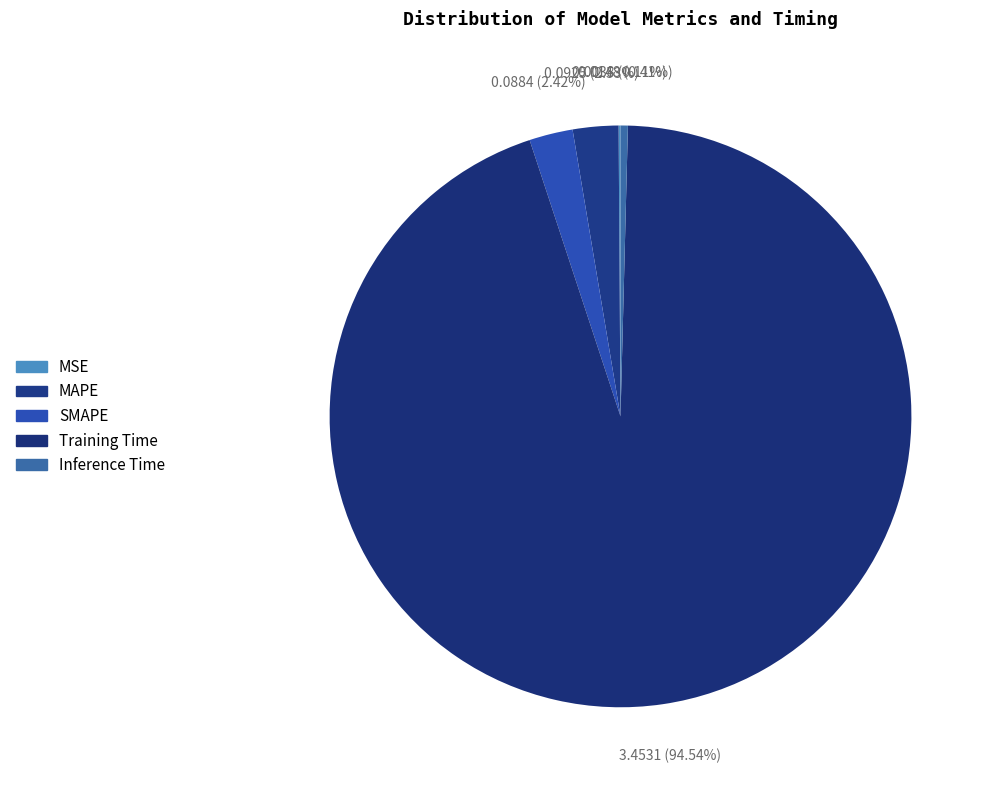

True or false: Training Time accounts for 88% of the total.

False